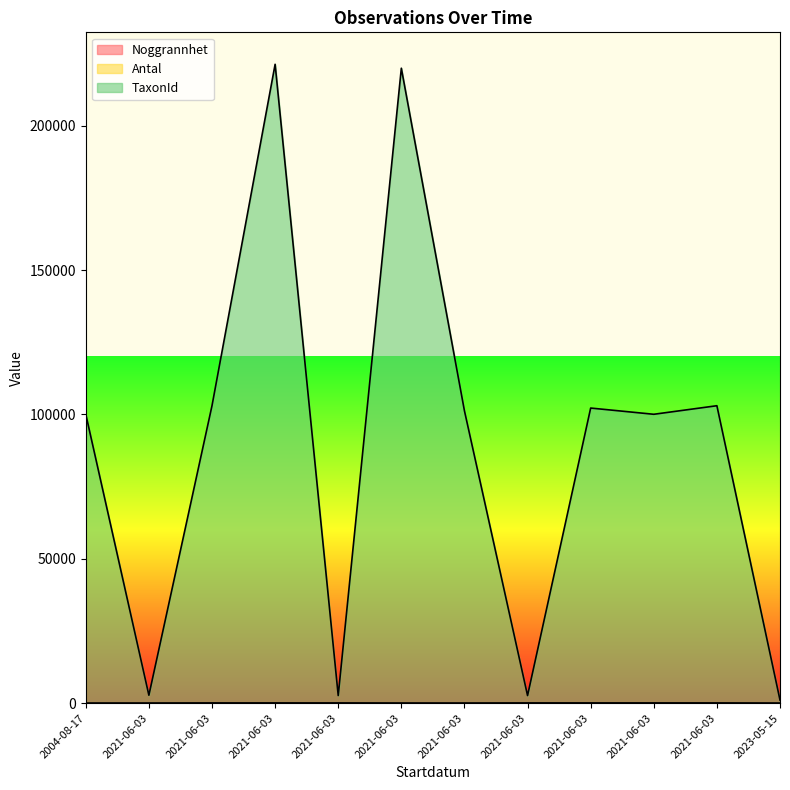

Which label corresponds to the largest value in the chart?

2021-06-03